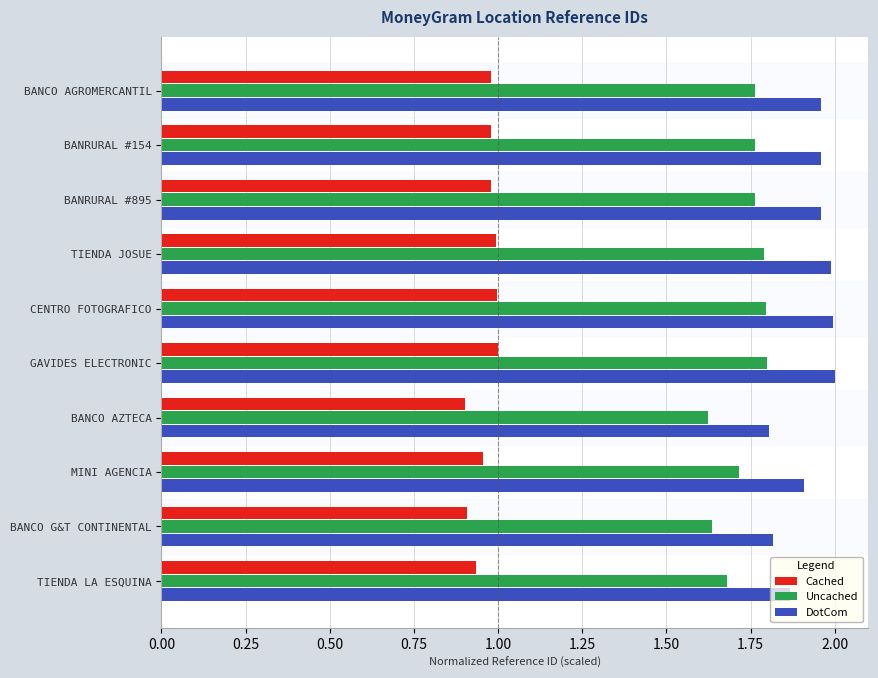

Which series has the largest range (max minus min)?

DotCom